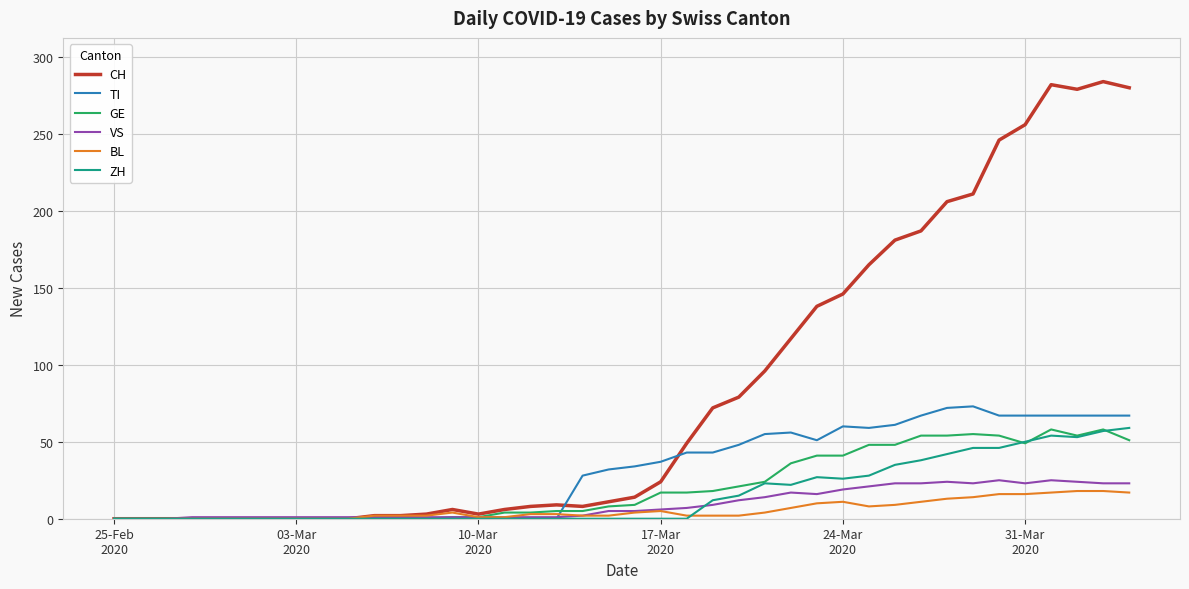

What is the greatest value displayed?

284